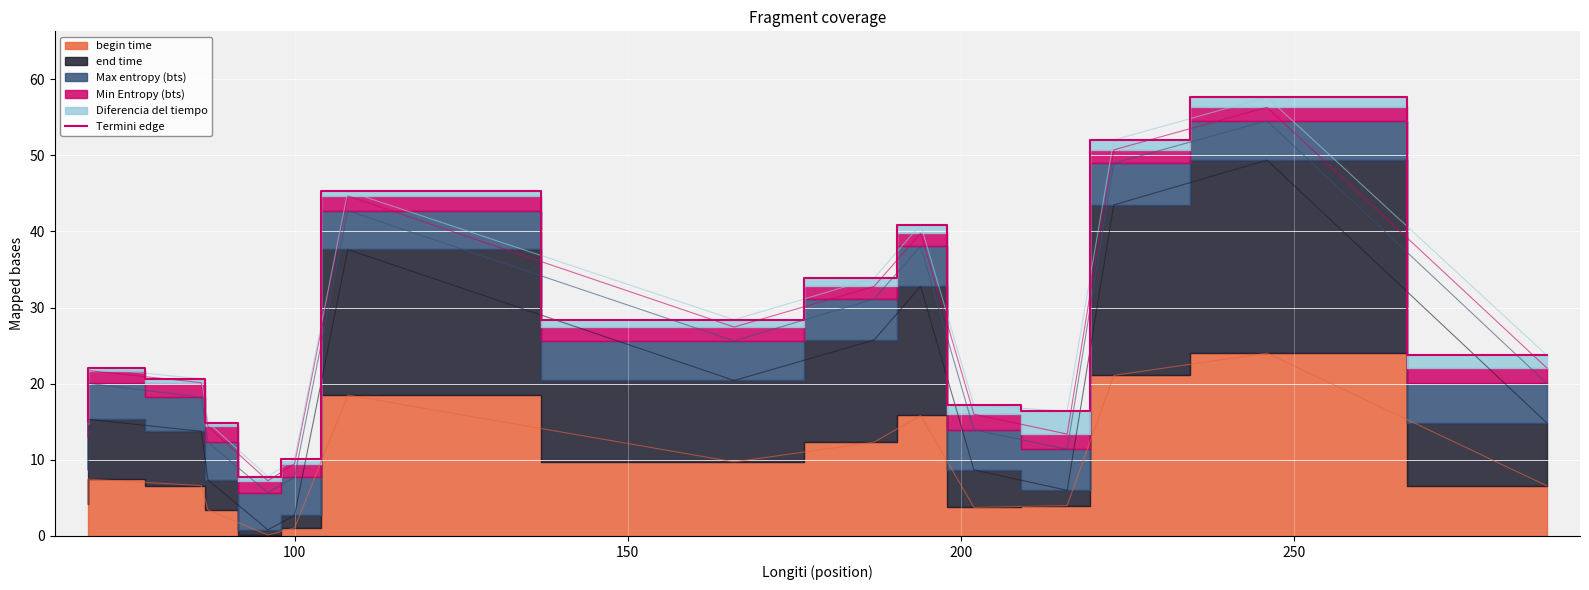

True or false: the data shows 2.0 at 250.

False